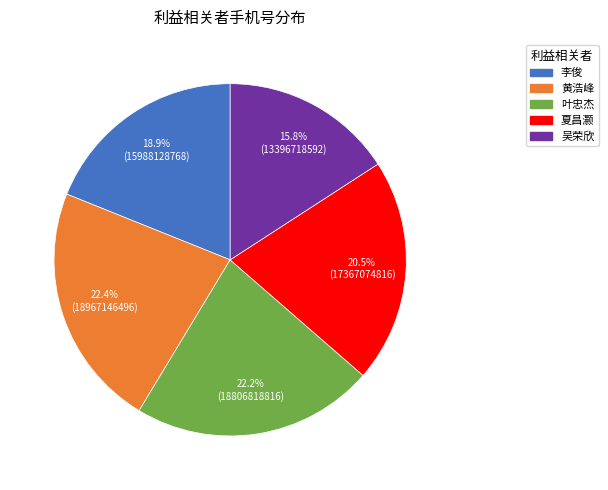

Which slice is the smallest?

吴荣欣